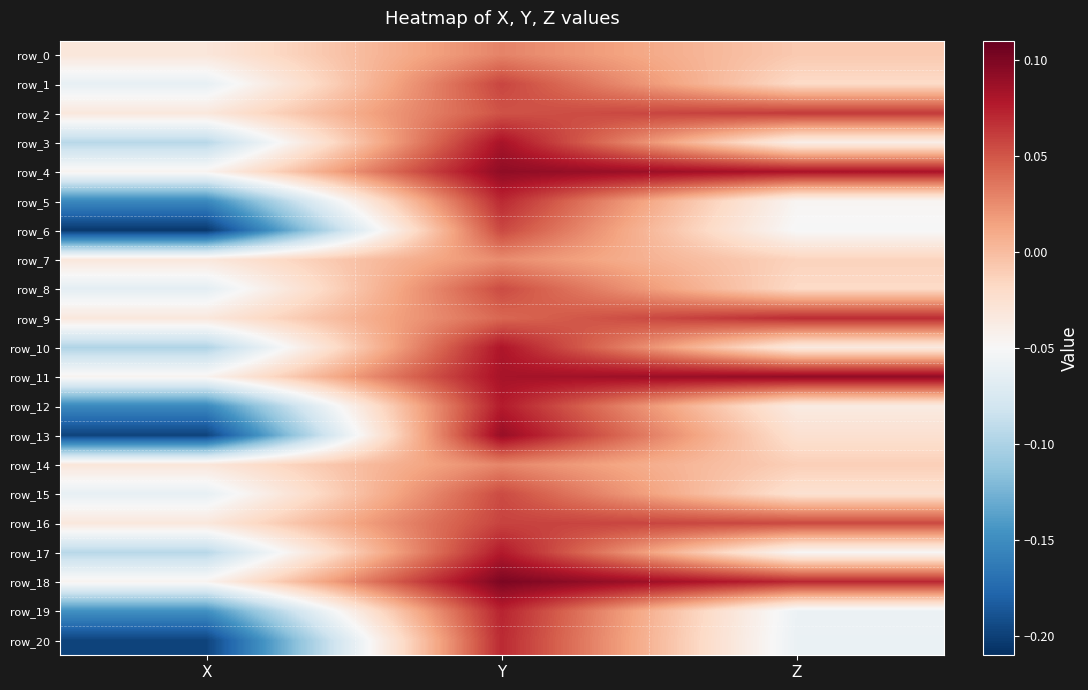

What is the maximum value shown in the chart?

0.1